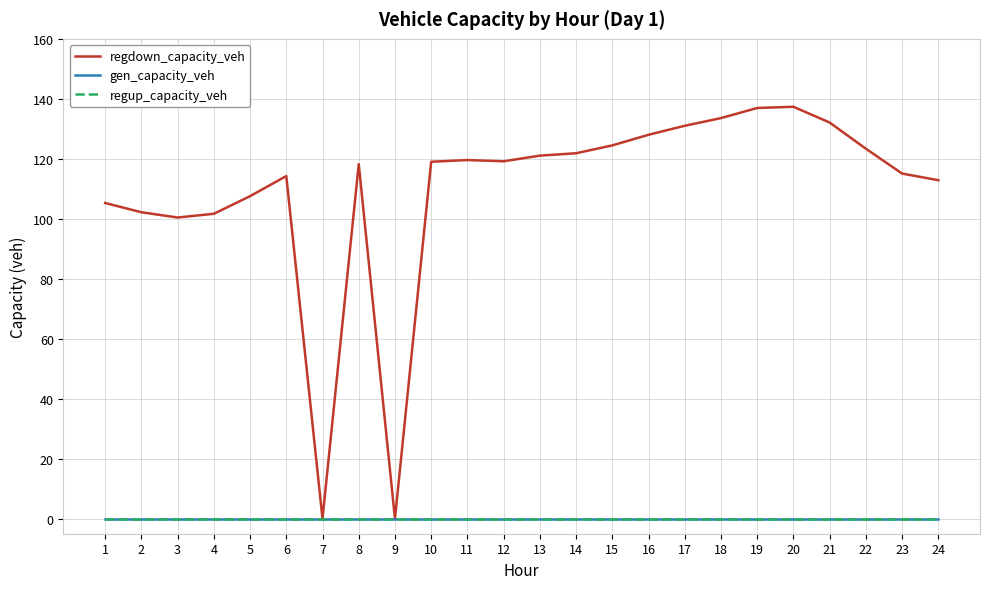

Reading left to right, list all the values displayed in this chart.

regdown_capacity_veh: 105.3	102.2	100.4	101.7	107.5	114.2	0.0	118.2	0.0	119.0	119.6	119.2	121.1	121.9	124.5	128.0	131.0	133.6	136.9	137.3	132.1	123.4	115.1	112.9
gen_capacity_veh: 0.0	0.0	0.0	0.0	0.0	0.0	0.0	0.0	0.0	0.0	0.0	0.0	0.0	0.0	0.0	0.0	0.0	0.0	0.0	0.0	0.0	0.0	0.0	0.0
regup_capacity_veh: 0.0	0.0	0.0	0.0	0.0	0.0	0.0	0.0	0.0	0.0	0.0	0.0	0.0	0.0	0.0	0.0	0.0	0.0	0.0	0.0	0.0	0.0	0.0	0.0